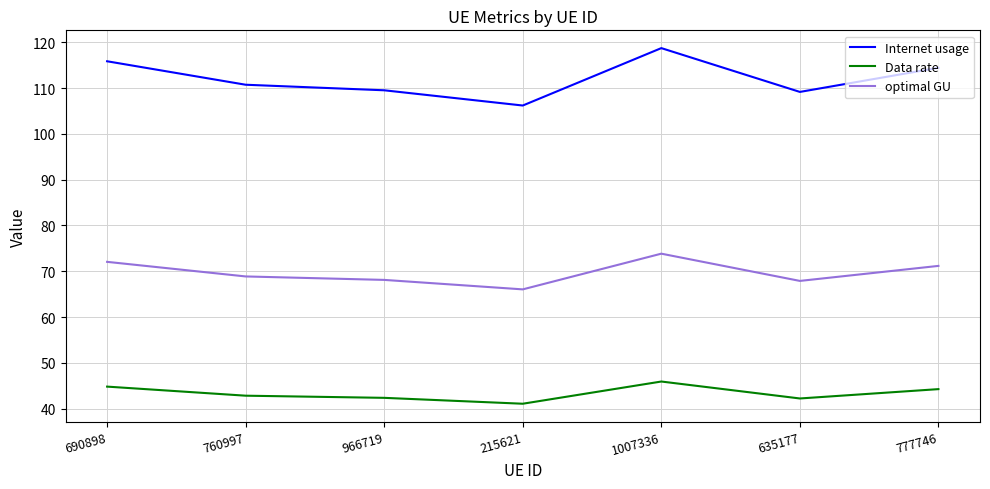

True or false: Internet usage and Data rate cross at least once.

False